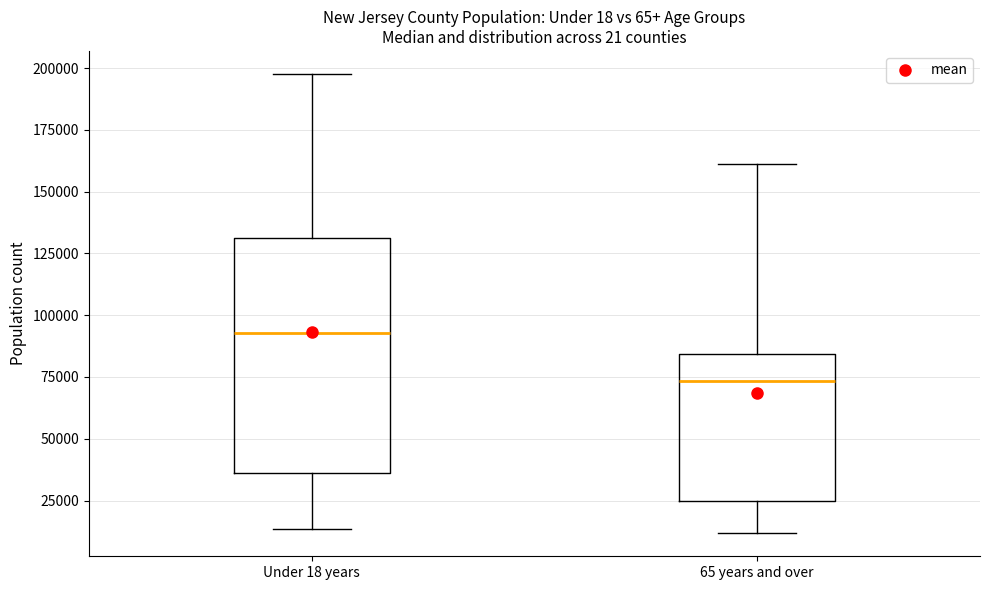

Which box is the tallest, from its lower edge to its upper edge?

Under 18 years